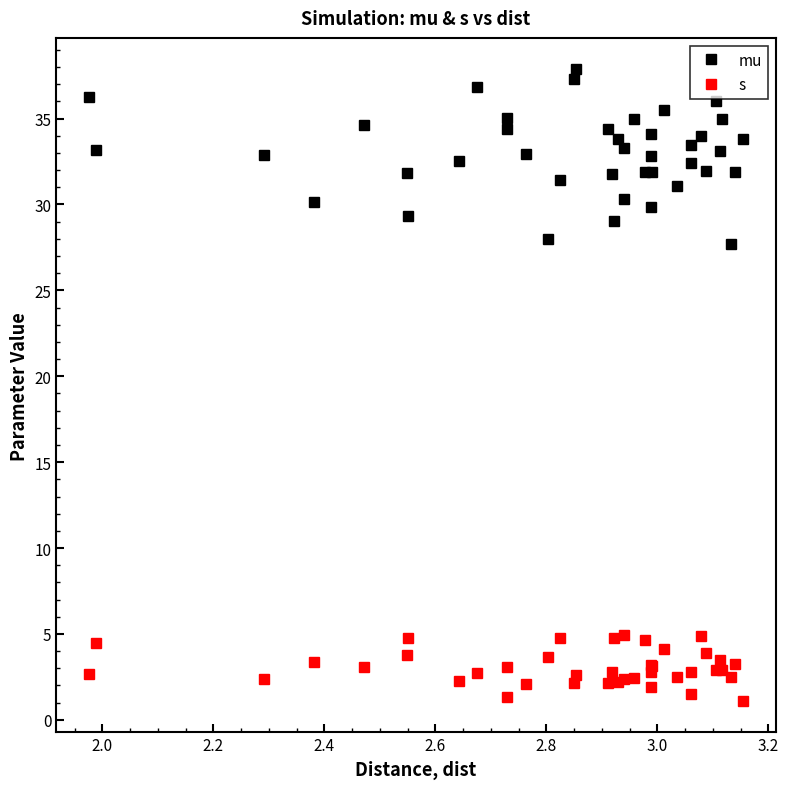

True or false: mu and s intersect in this chart.

False